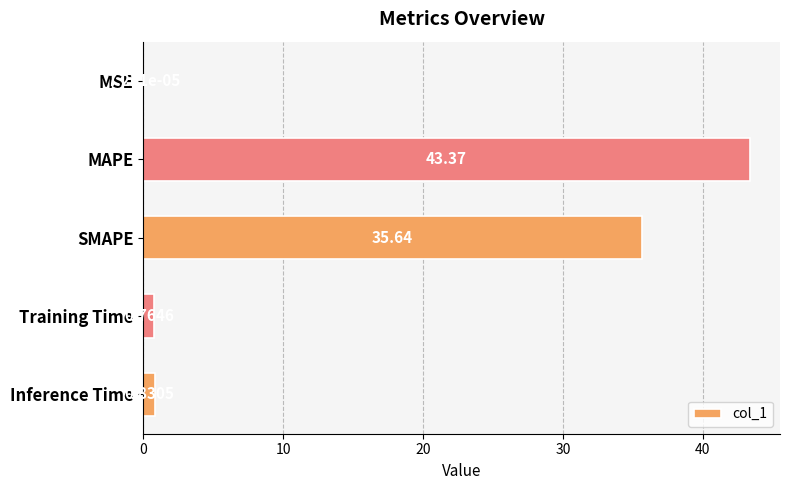

At which label is the value closest to 21?

SMAPE